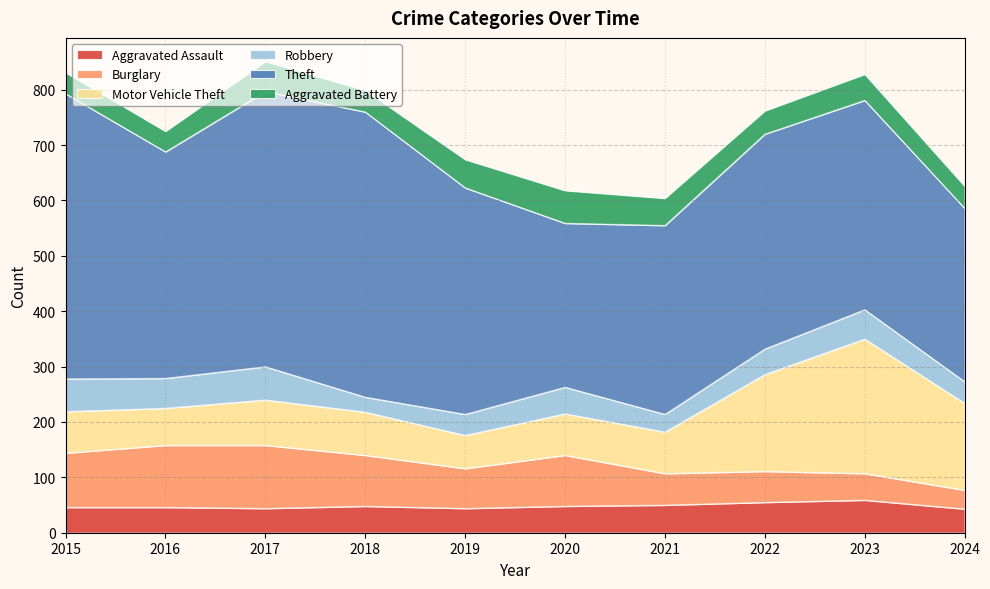

What is the spread (max minus min) of values at 2024?

279